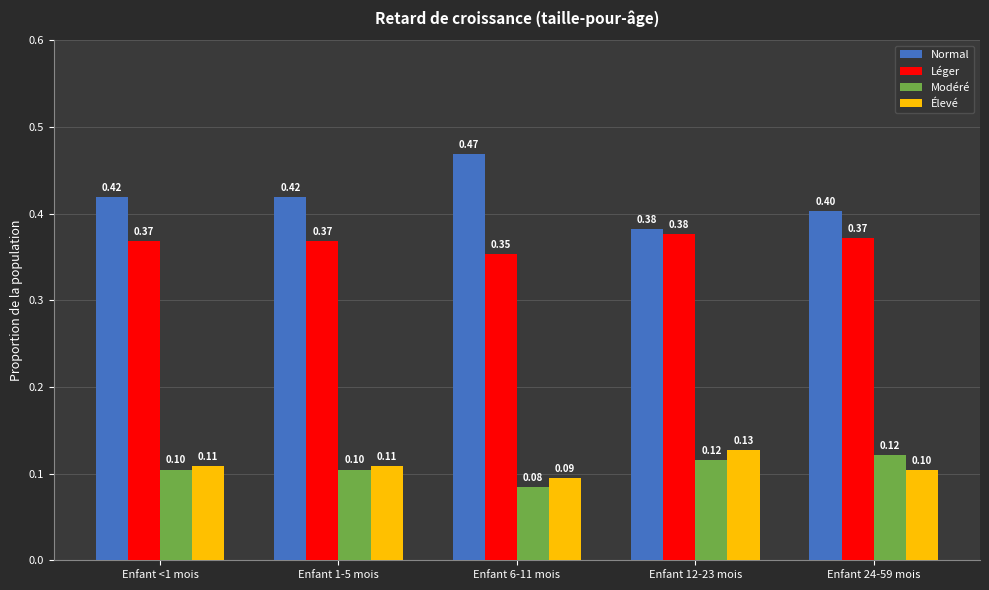

What is the minimum value for Modéré?

0.1